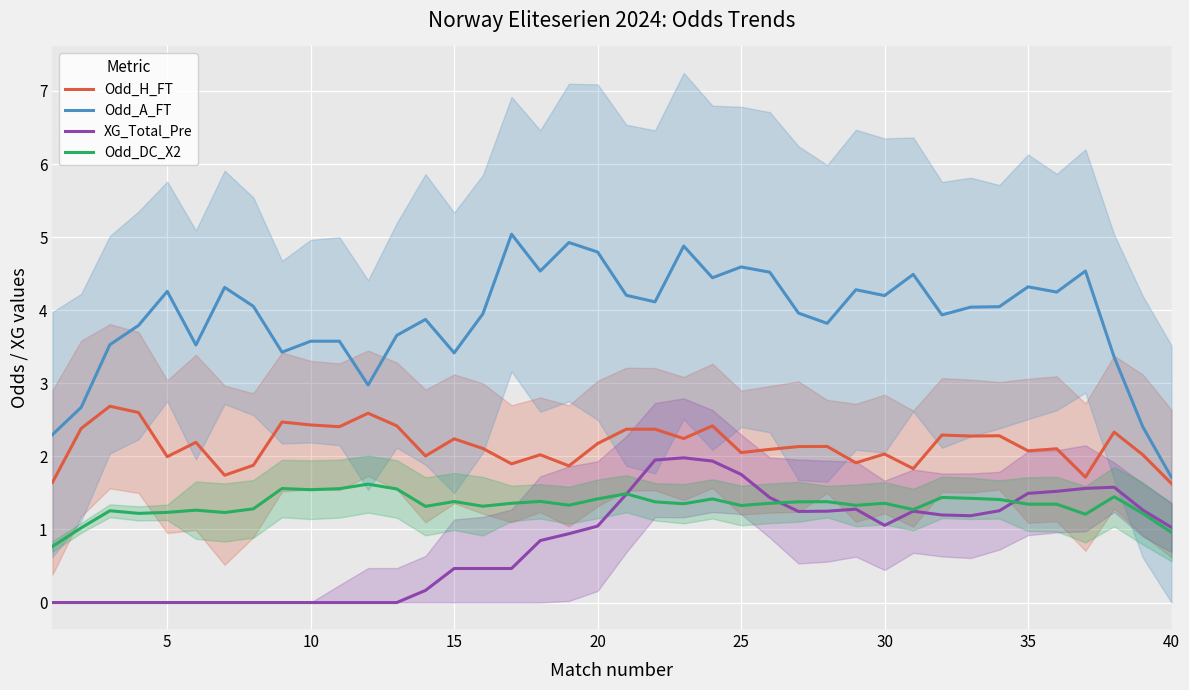

What is the maximum value for Odd_DC_X2?

1.6